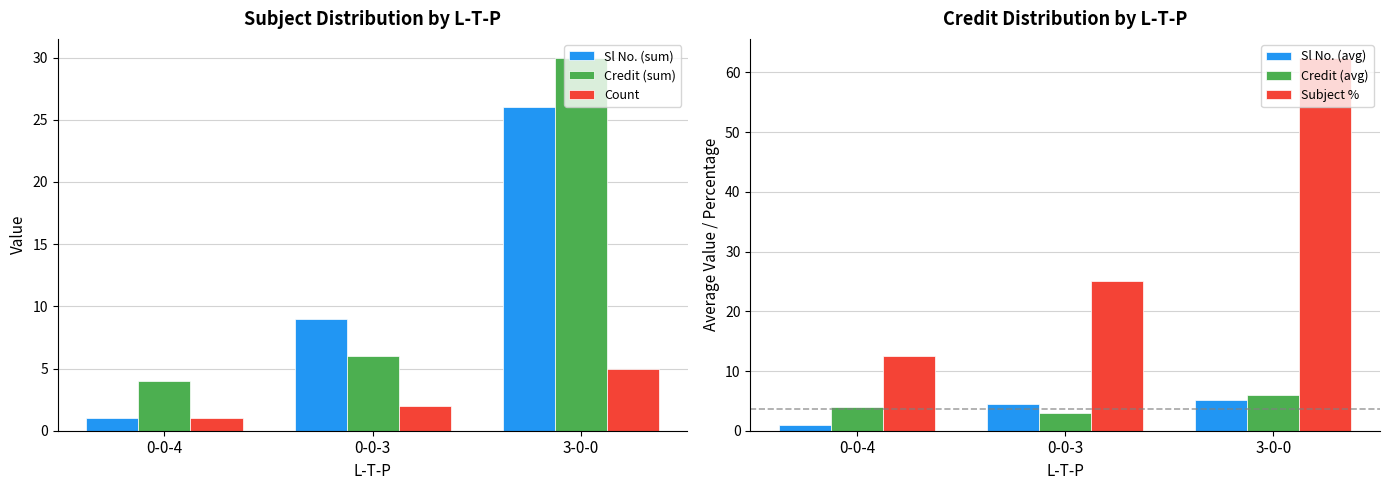

What are all the series names shown in the legend?

Sl No. (sum), Credit (sum), Count, Sl No. (avg), Credit (avg), Subject %